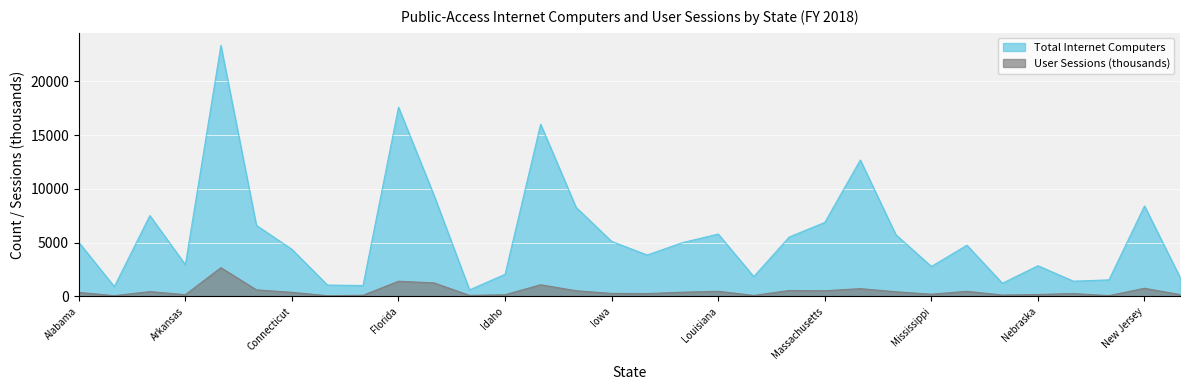

What is the spread (max minus min) of values at Alabama?

4655.0